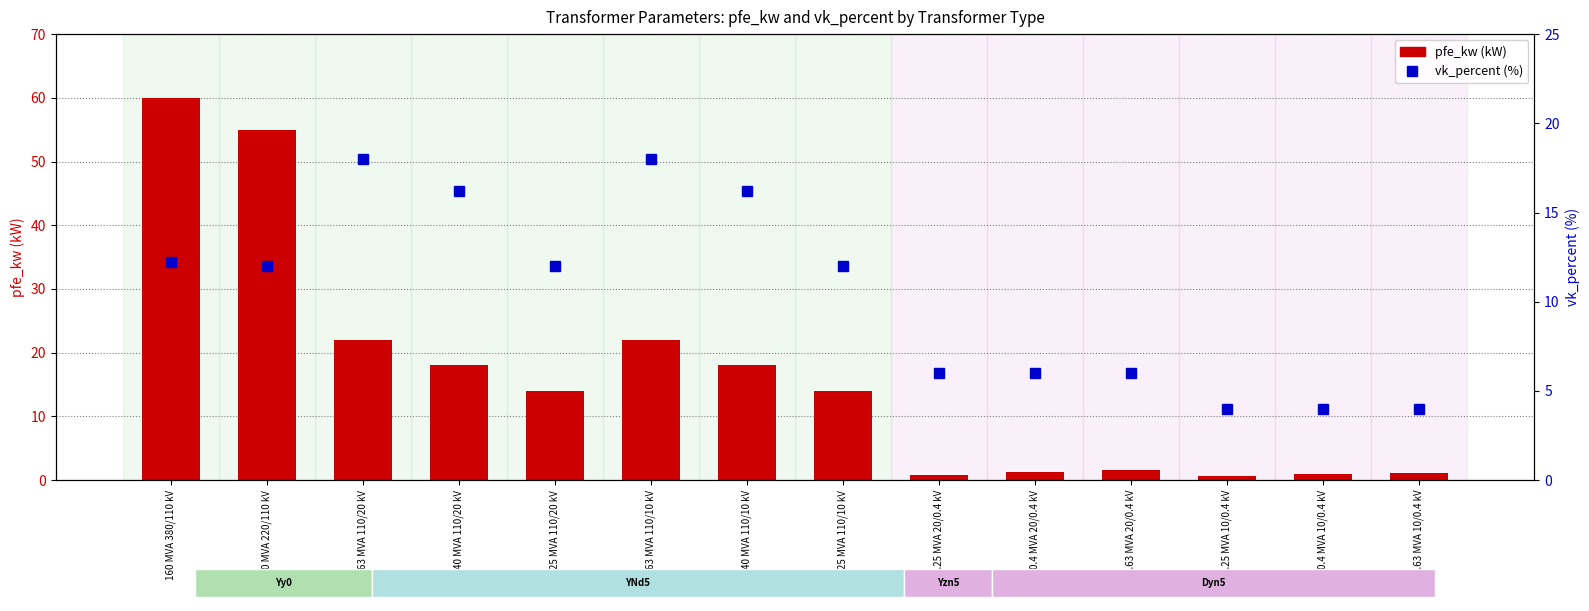

What is the difference between the highest and lowest values at 0.63 MVA 20/0.4 kV?

4.3